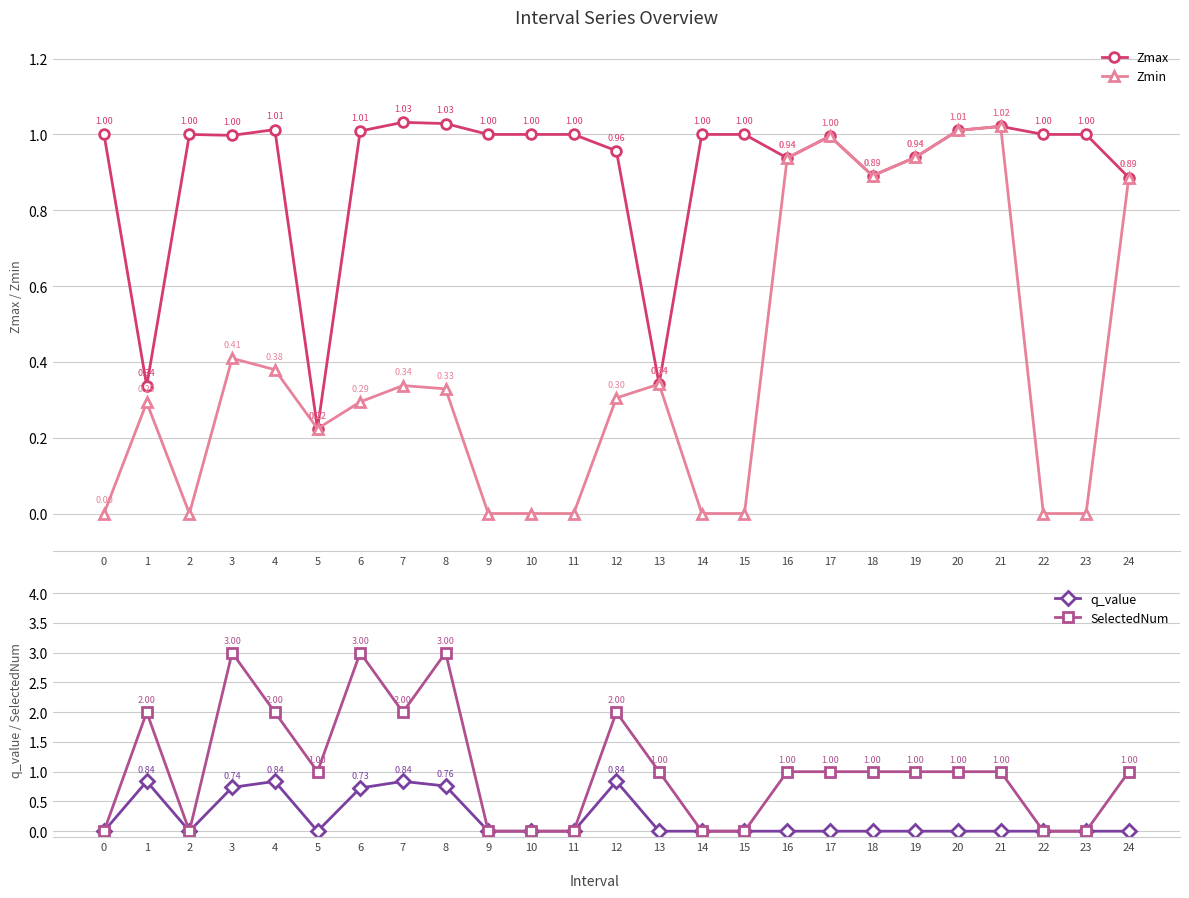

Between which two adjacent categories do Zmin and SelectedNum first intersect?

19 and 20